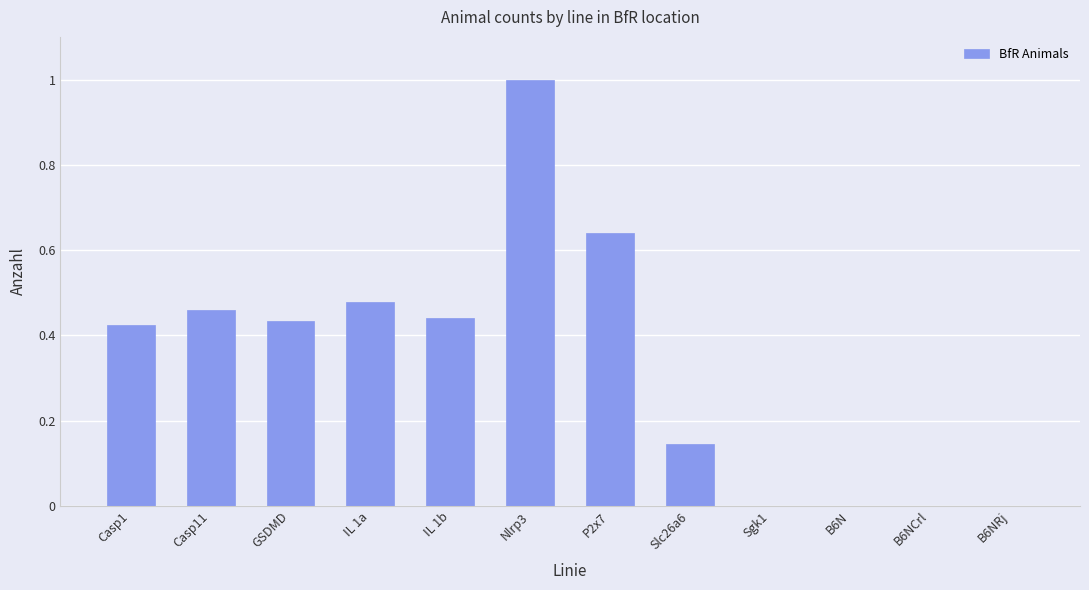

The value at B6NRj is -0.6. True or false?

False